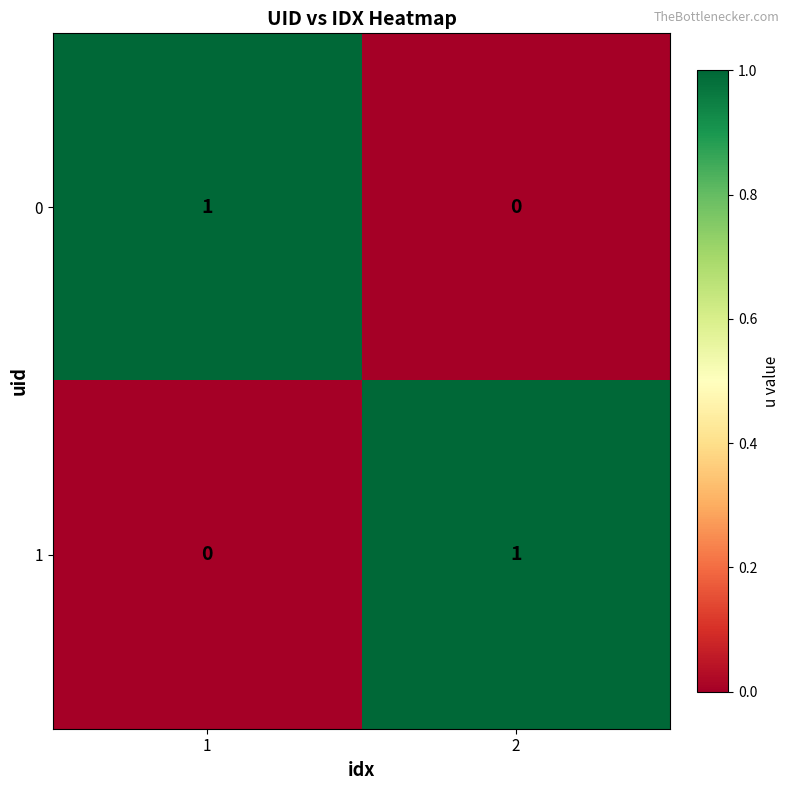

List the labels in order of 0 value, smallest first.

2, 1